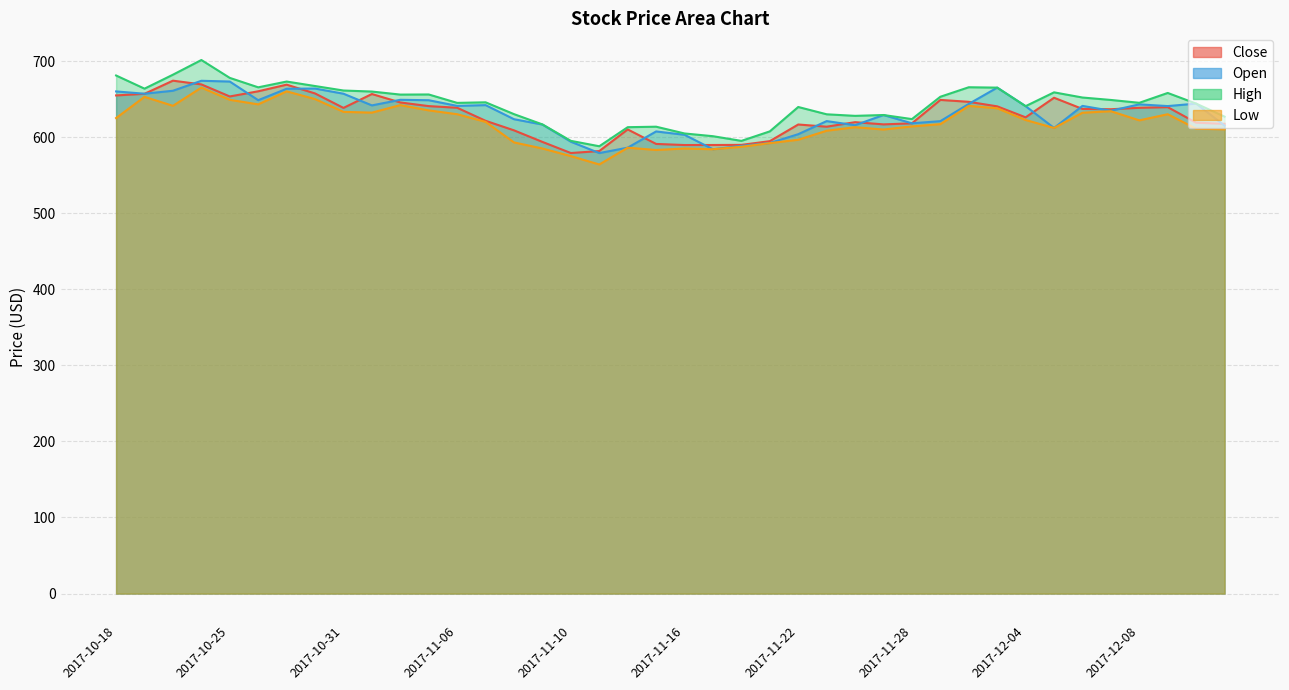

How many series are shown in this chart?

4